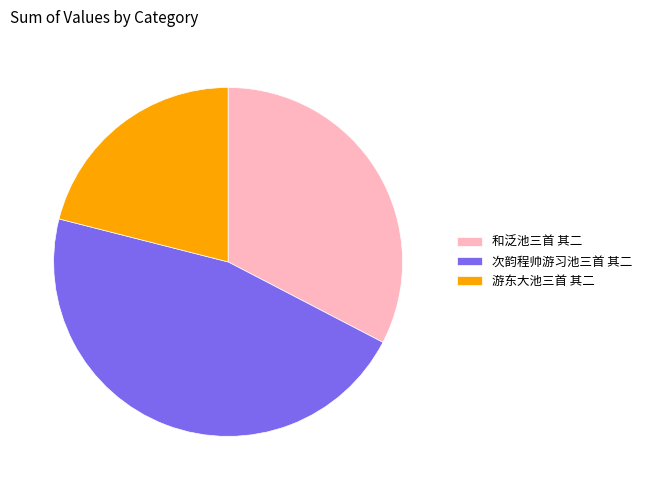

Is it true that 和泛池三首 其二 is 24% of the pie?

False